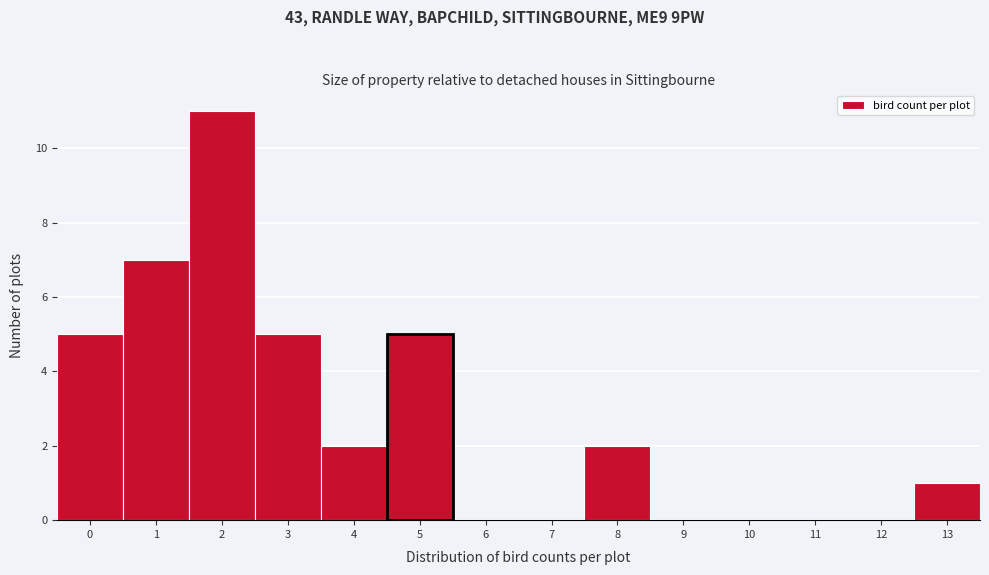

Reading left to right, transcribe this chart: for each bar, give the range it covers on the x-axis and its height. The values are not printed on the chart, so give them approximately, as read against the axis.

-0.5 to 0.5: 5
0.5 to 1.5: 7
1.5 to 2.5: 11
2.5 to 3.5: 5
3.5 to 4.5: 2
4.5 to 5.5: 5
5.5 to 6.5: 0
6.5 to 7.5: 0
7.5 to 8.5: 2
8.5 to 9.5: 0
9.5 to 10.5: 0
10.5 to 11.5: 0
11.5 to 12.5: 0
12.5 to 13.5: 1